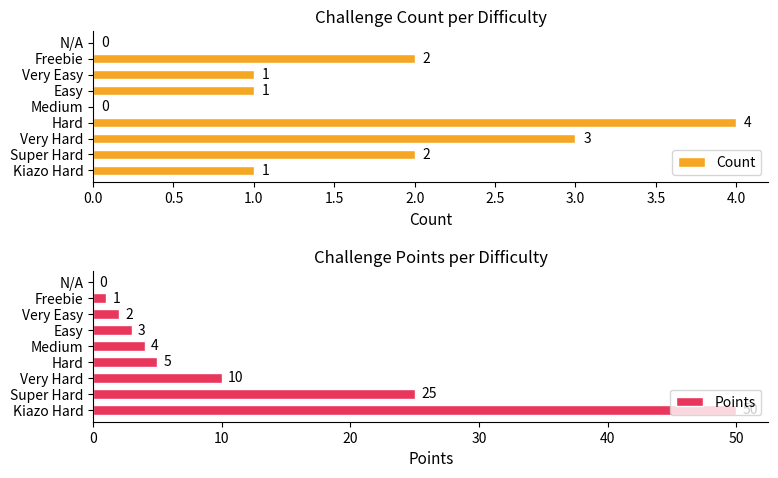

What is the sum of all Count values?

14